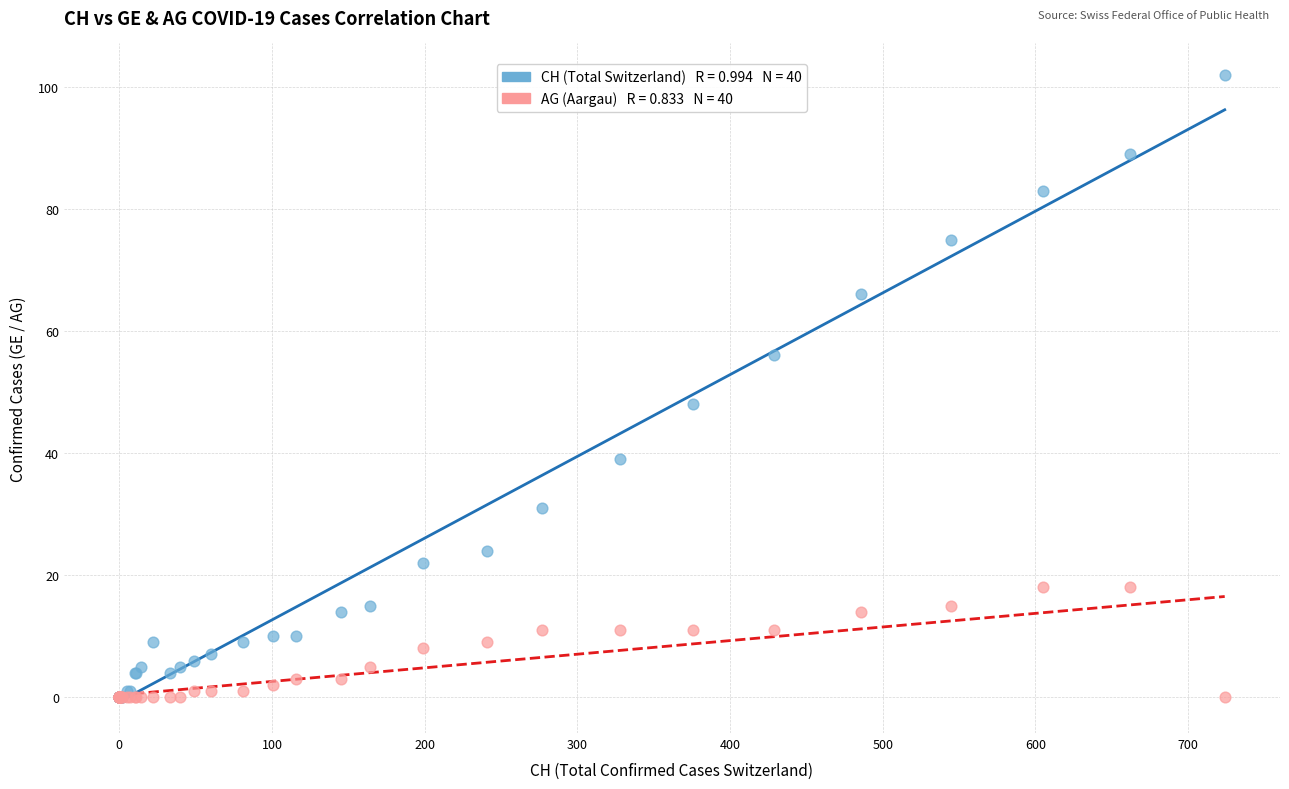

Across all series, what Y value is closest to 51?

48